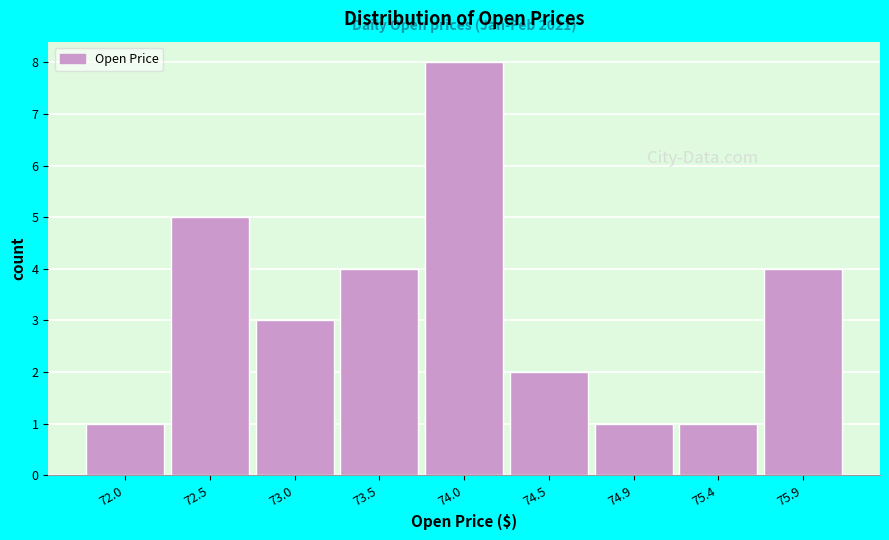

Reading left to right, list all the values displayed in this chart.

1	5	3	4	8	2	1	1	4